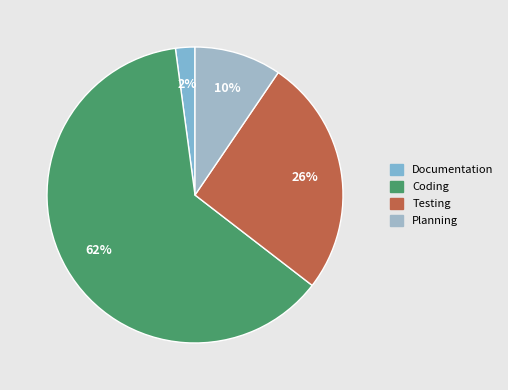

To the nearest percent, what portion does Planning represent?

10%